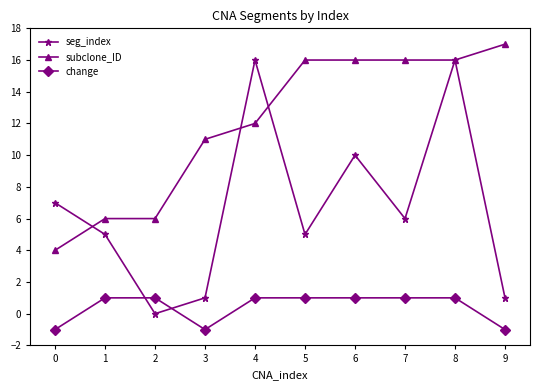

What is the total value across all series at 3?

11